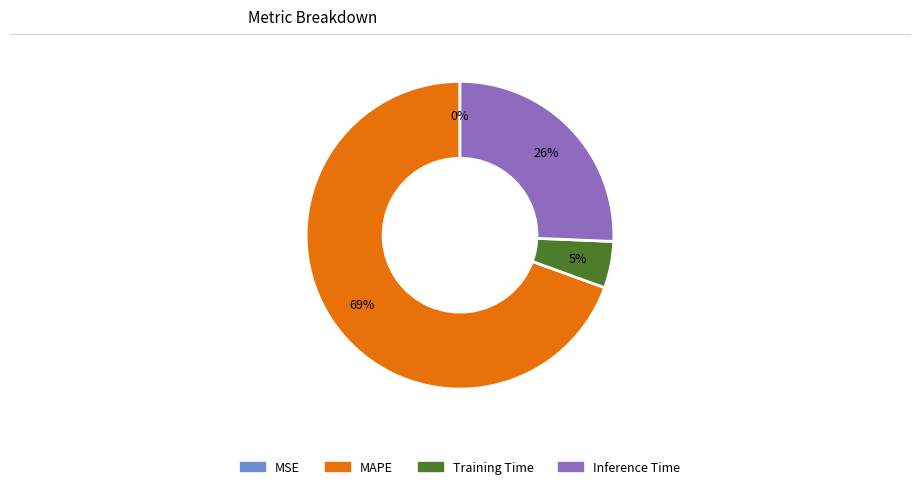

What percentage is the Training Time slice, to the nearest percent?

5%